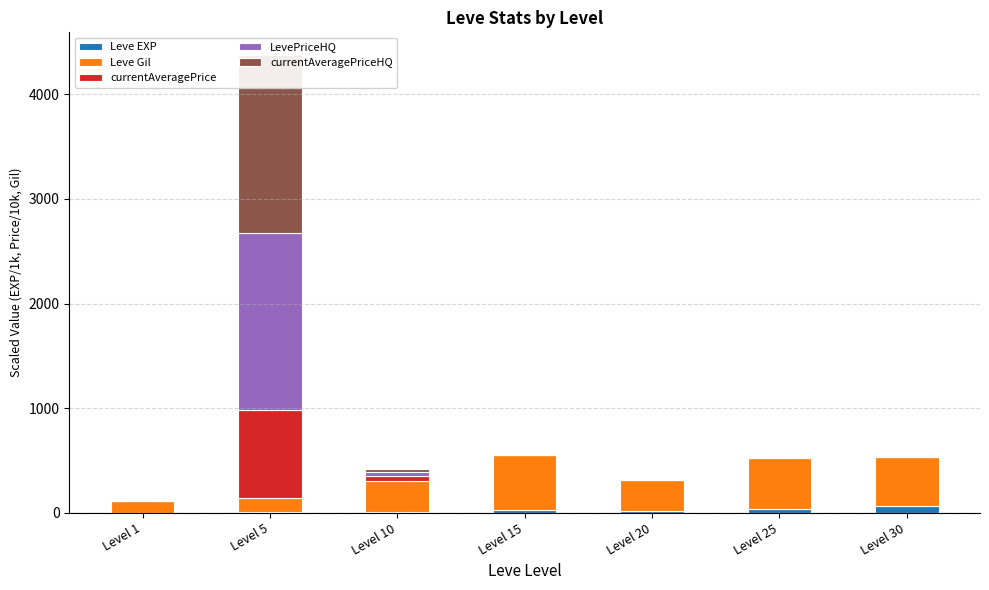

Reading left to right, what are all the values shown in this chart?

Leve EXP: Level 1=0.6	Level 5=3.6	Level 10=10.0	Level 15=24.8	Level 20=21.6	Level 25=36.4	Level 30=67.7
Leve Gil: Level 1=113.0	Level 5=139.0	Level 10=293.0	Level 15=529.0	Level 20=290.0	Level 25=485.0	Level 30=463.0
currentAveragePrice: Level 1=0.0	Level 5=838.7	Level 10=50.0	Level 15=1.0	Level 20=1.0	Level 25=7.0	Level 30=4.0
LevePriceHQ: Level 1=0.0	Level 5=1696.5	Level 10=33.8	Level 15=1.0	Level 20=0.0	Level 25=7.0	Level 30=4.0
currentAveragePriceHQ: Level 1=0.0	Level 5=1696.5	Level 10=33.8	Level 15=0.5	Level 20=0.0	Level 25=4.2	Level 30=0.0